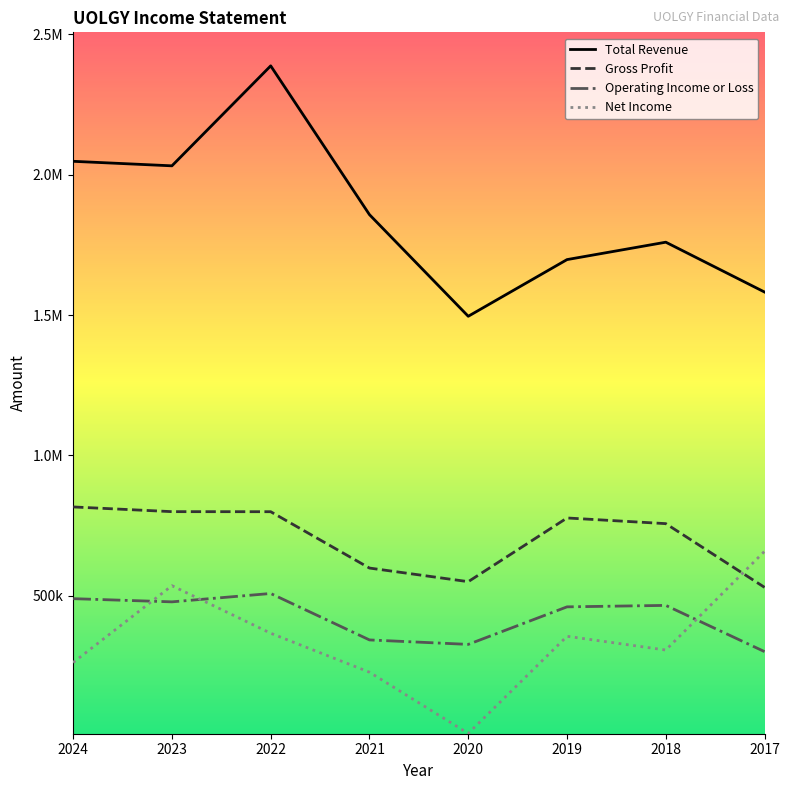

Is it true that Total Revenue equals 785235 at 2021?

False